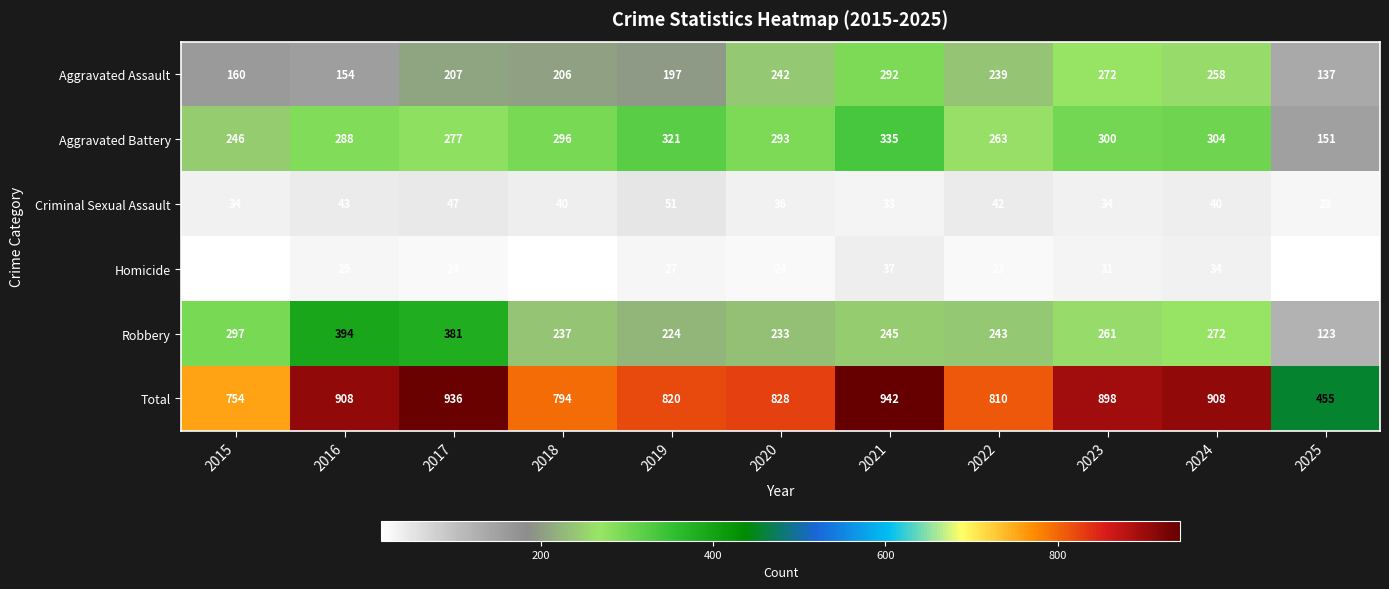

List the series in order of their peak value, highest first.

Total, Robbery, Aggravated Battery, Aggravated Assault, Criminal Sexual Assault, Homicide